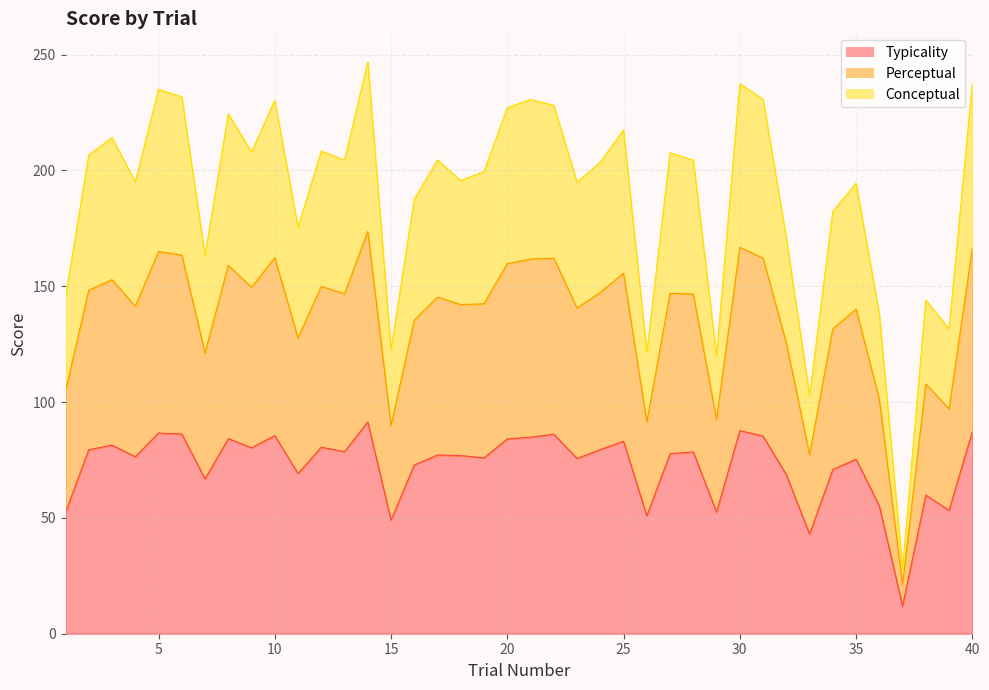

What is the total value across all series at 5?

235.0